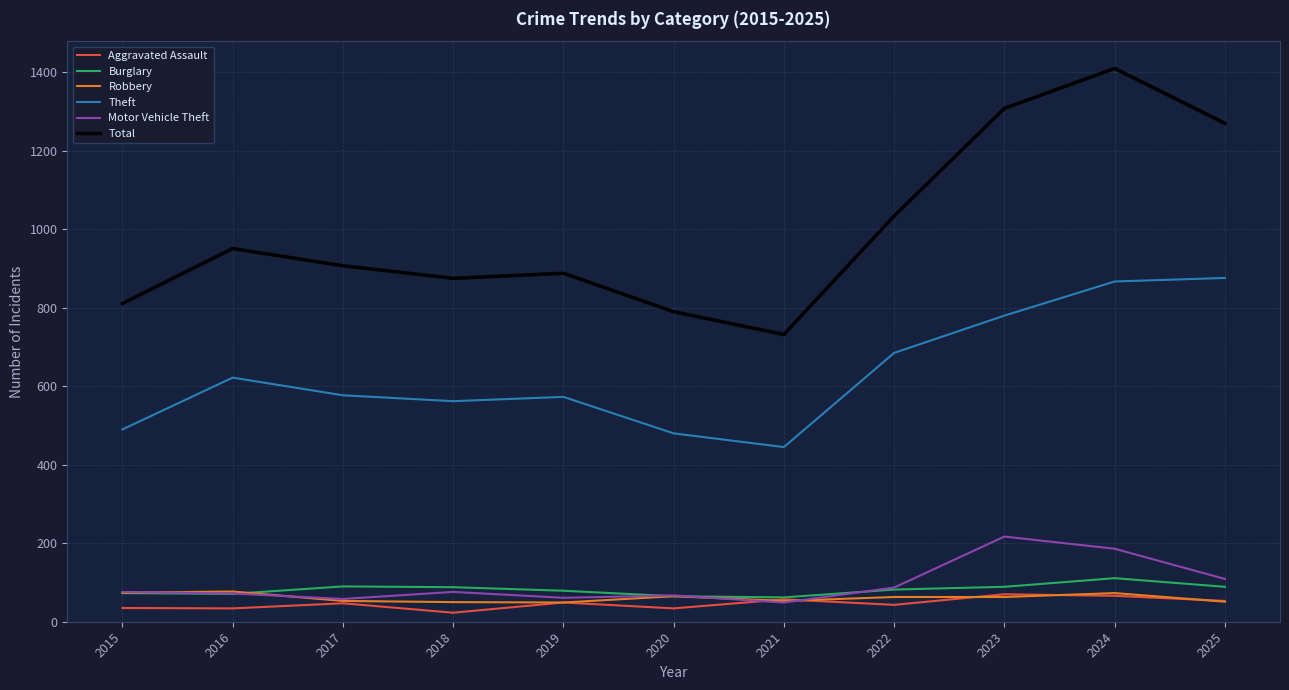

What is the difference between the second highest and minimum values in the Total series?

576